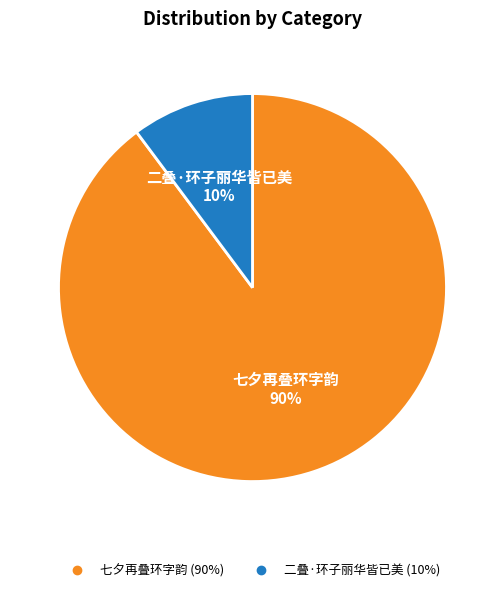

Which slice is the smallest?

二叠·环子丽华皆已美